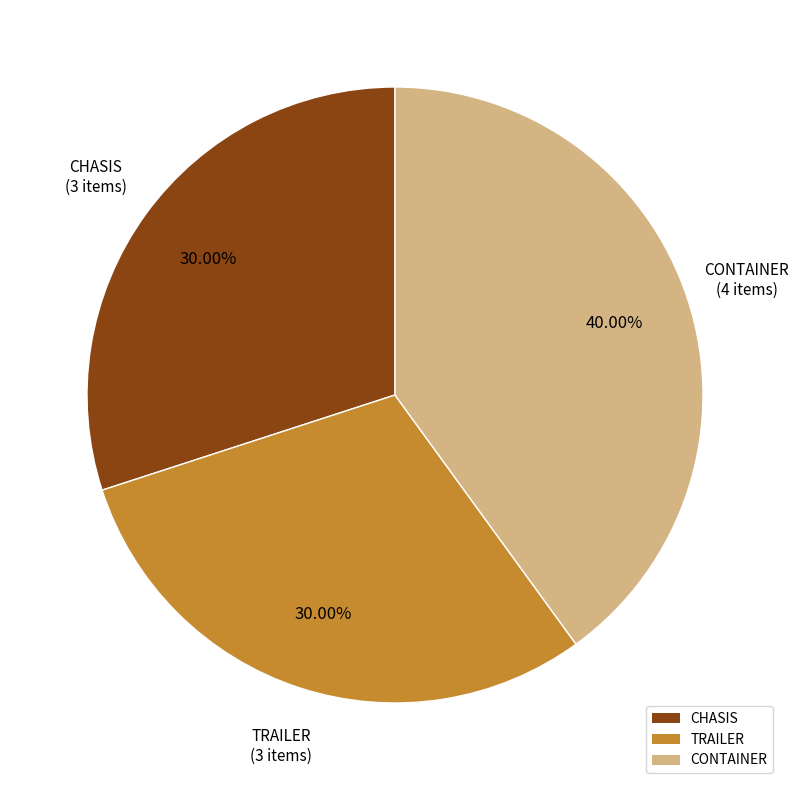

To the nearest percent, what portion does TRAILER represent?

30%